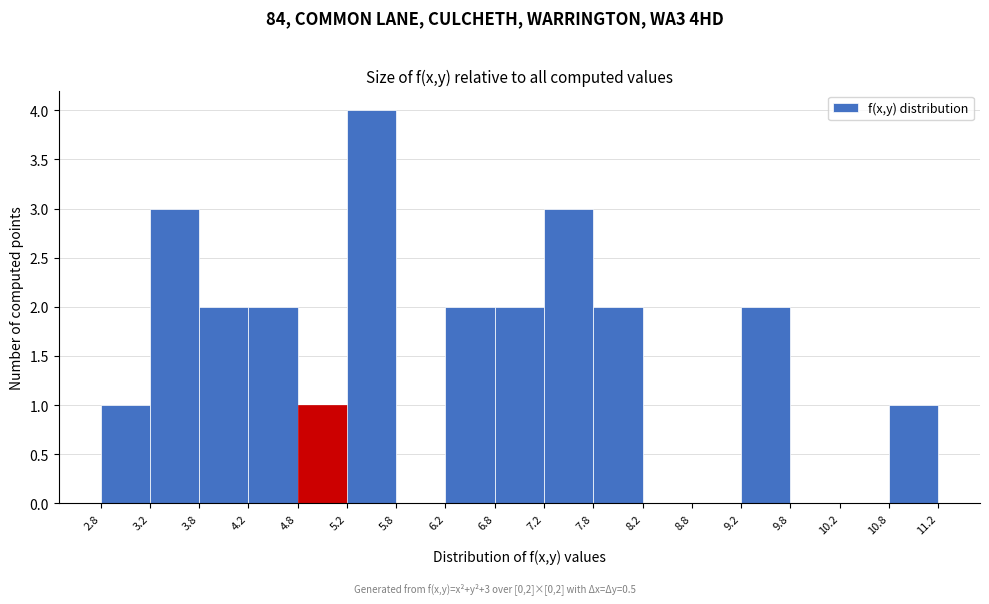

Over which range of the x-axis is the bar tallest?

5.2 to 5.8